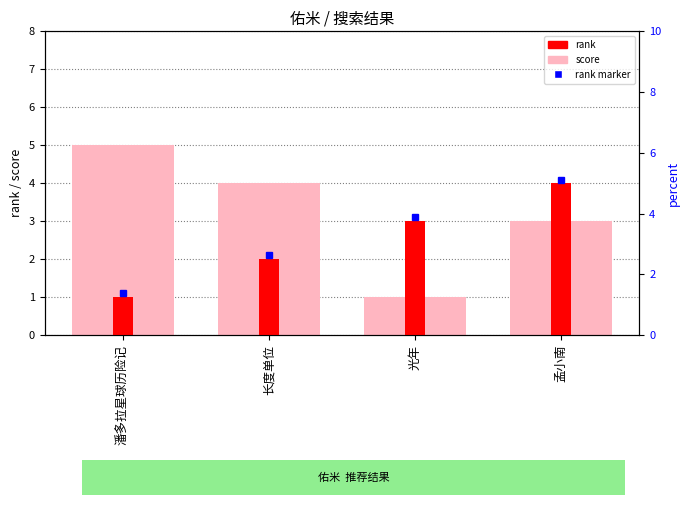

At which label does score first exceed 4?

潘多拉星球历险记